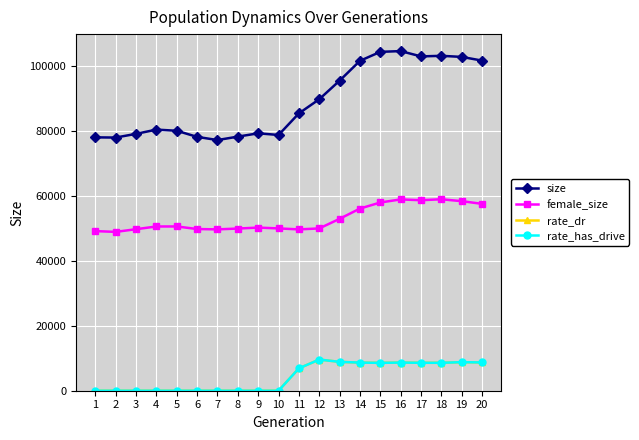

How many interior local valleys does the female_size series have?

4